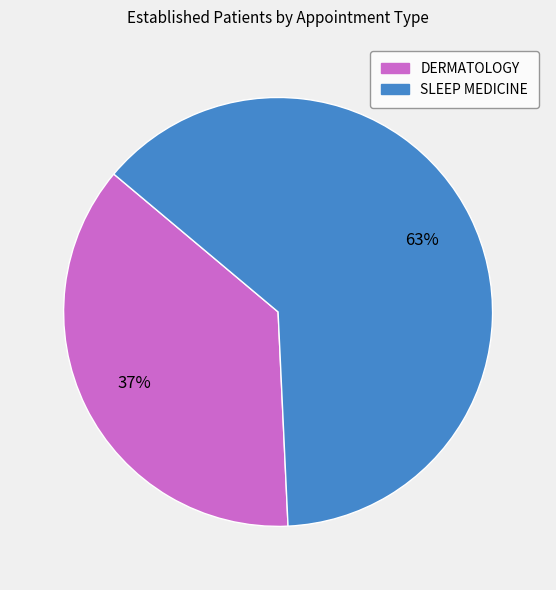

The SLEEP MEDICINE slice represents 77% of the pie. True or false?

False